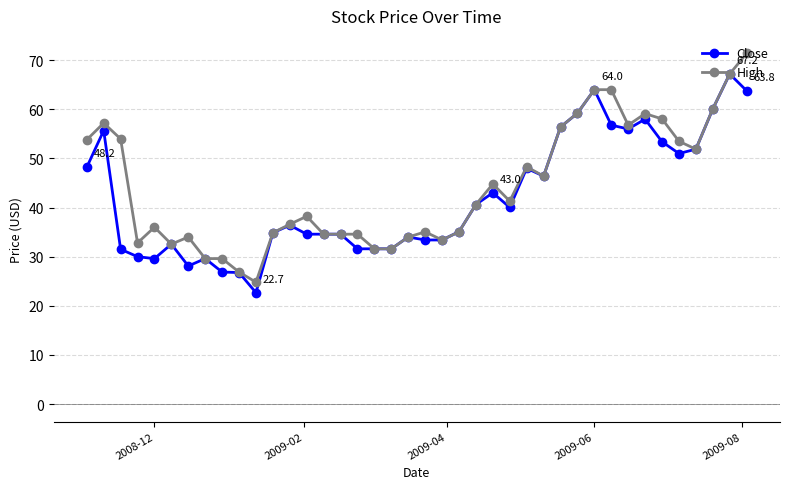

What is the minimum value shown in the chart?

22.7